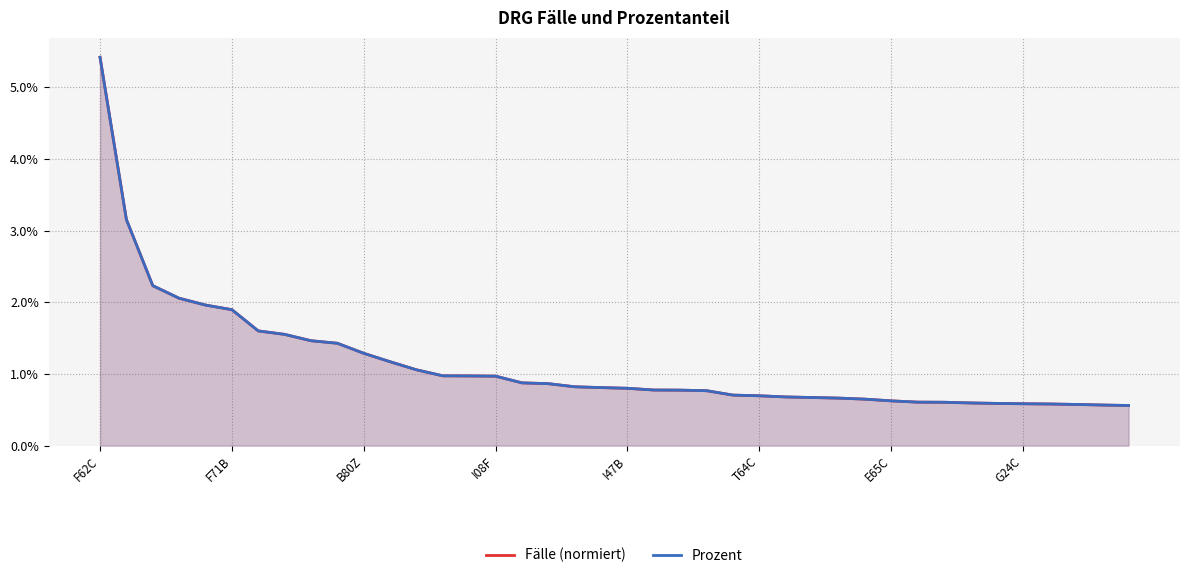

What is the highest value of the Prozent series?

0.1